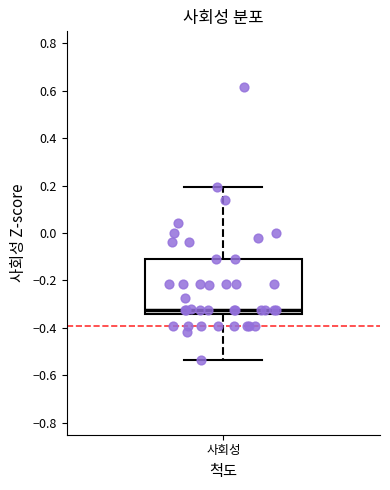

Transcribe this box plot: give where the median line is, the range the box spans, and where the two whiskers end, as read against the y-axis. The values are not printed on the chart, so give them approximately, as read against the axis.

median -0.32, box -0.34 to -0.12, whiskers -0.54 to 0.20